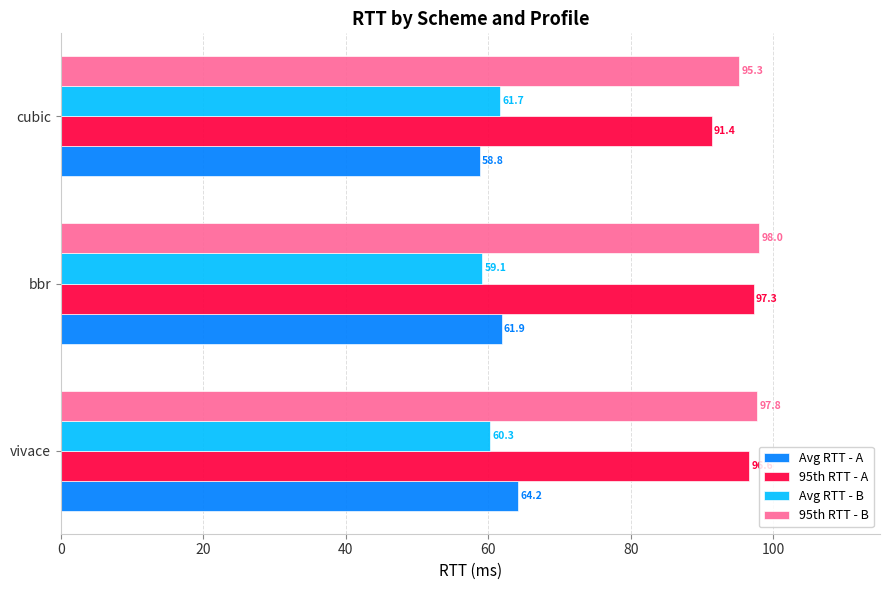

What is the difference between the maximum and minimum values in the Avg RTT - B series?

2.5